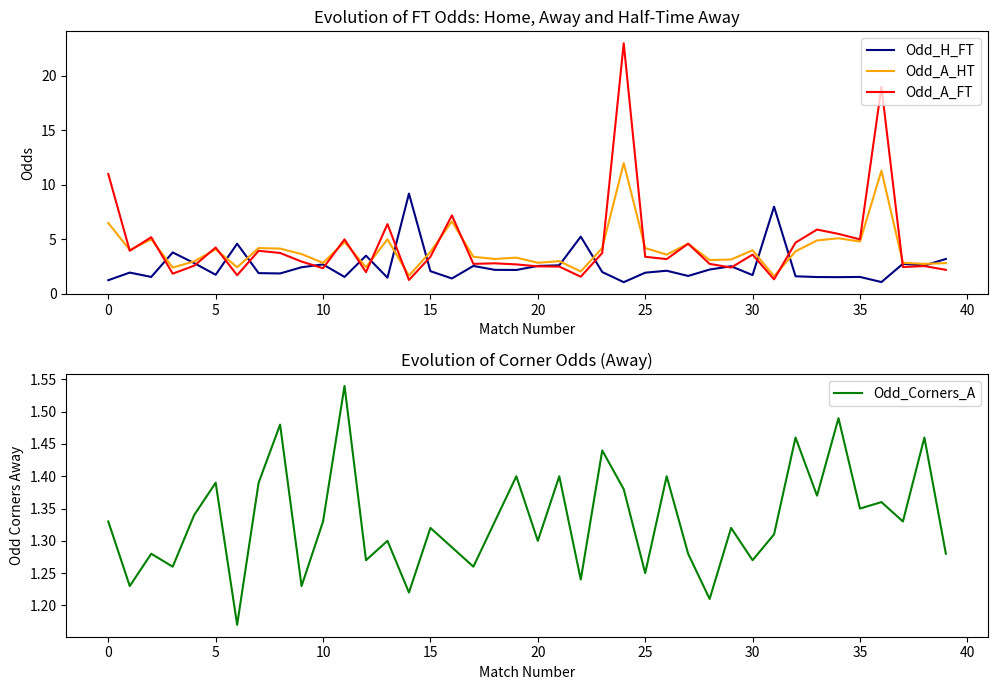

Which series has the largest range (max minus min)?

Odd_A_FT